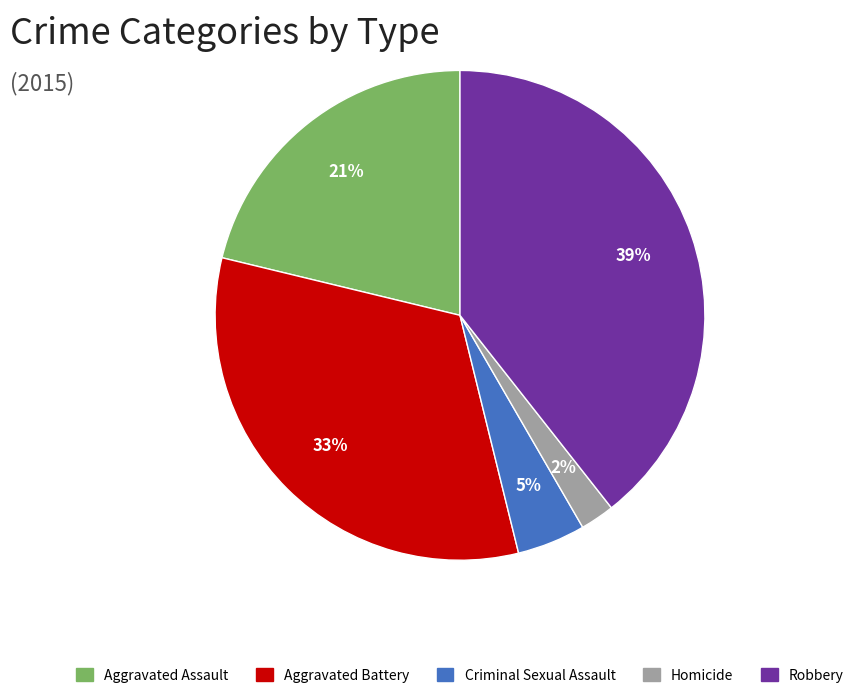

To the nearest percent, what is the average slice percentage?

20%